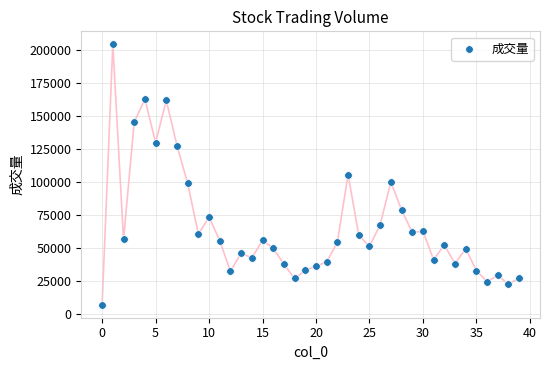

What is the range of Y values (max minus min)?

197408